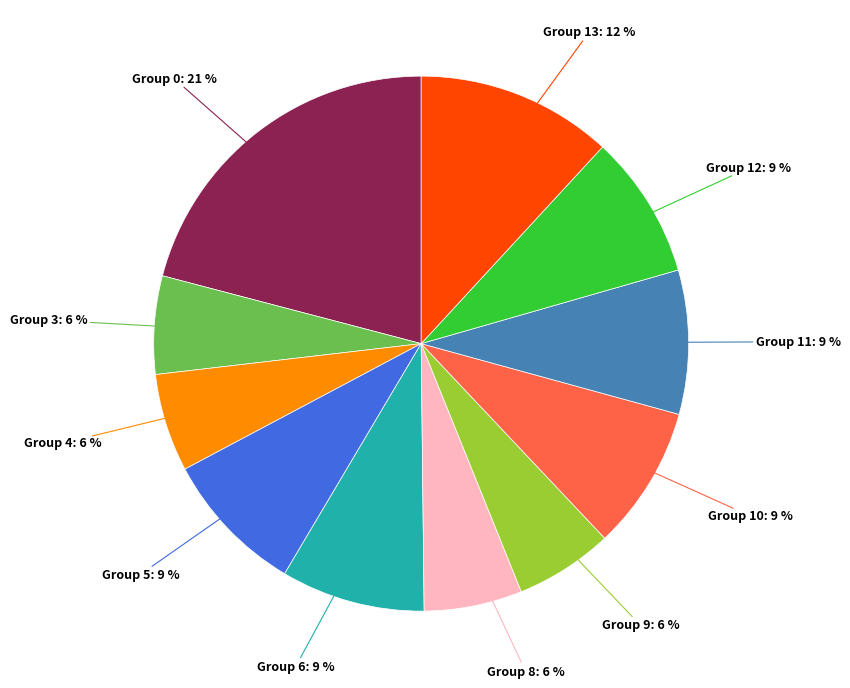

How many segments does this pie chart have?

11